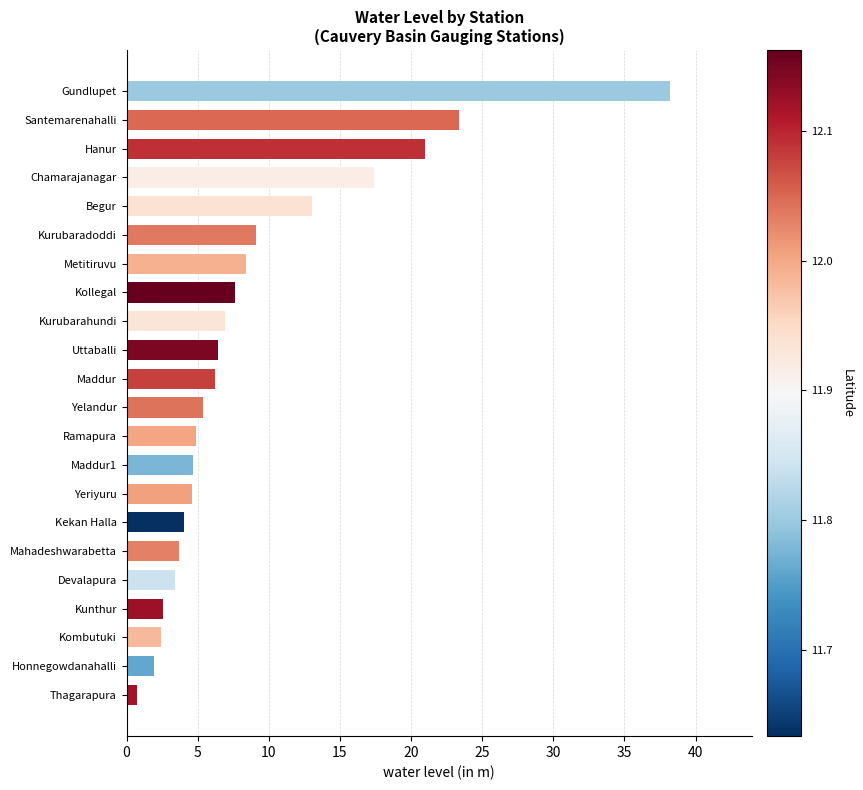

True or false: the data shows 3.4 at Devalapura.

True